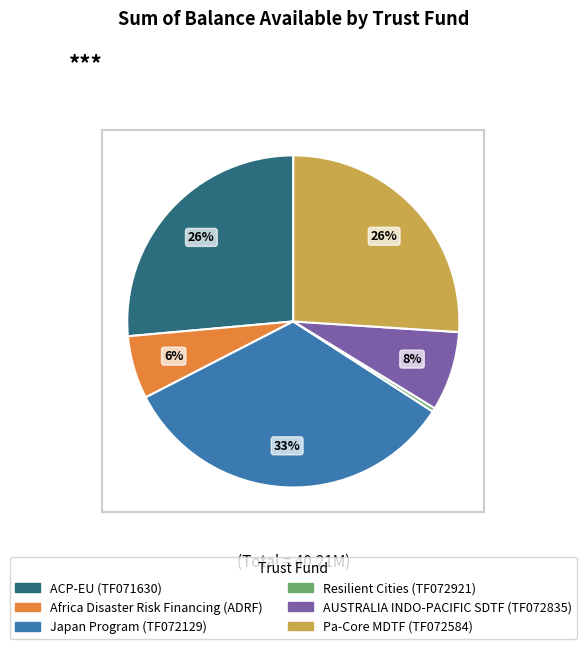

To the nearest percent, what is the average slice percentage?

17%